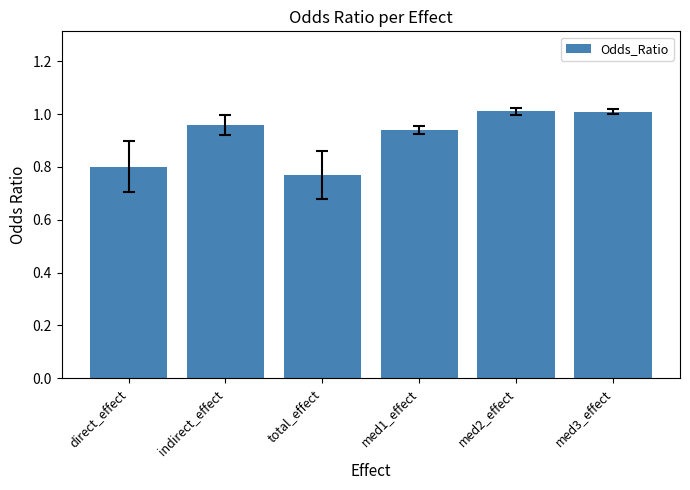

True or false: the data shows 1.3 at indirect_effect.

False